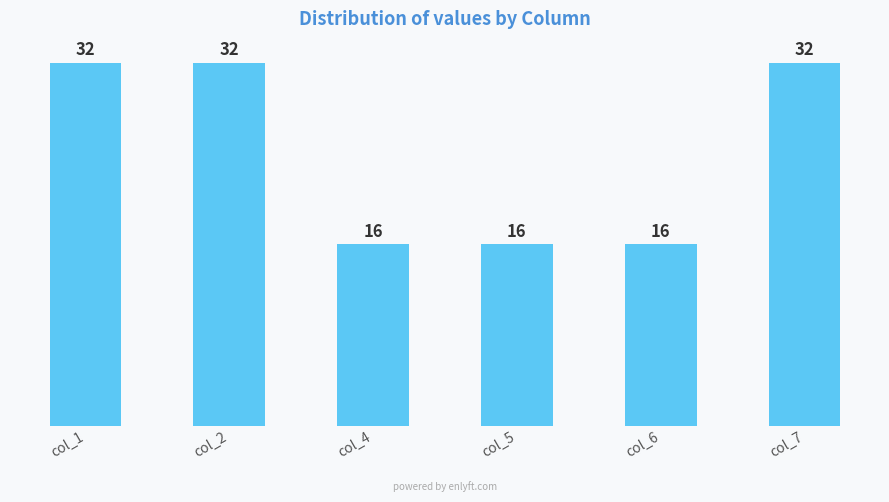

How many values are between 16 and 32?

6